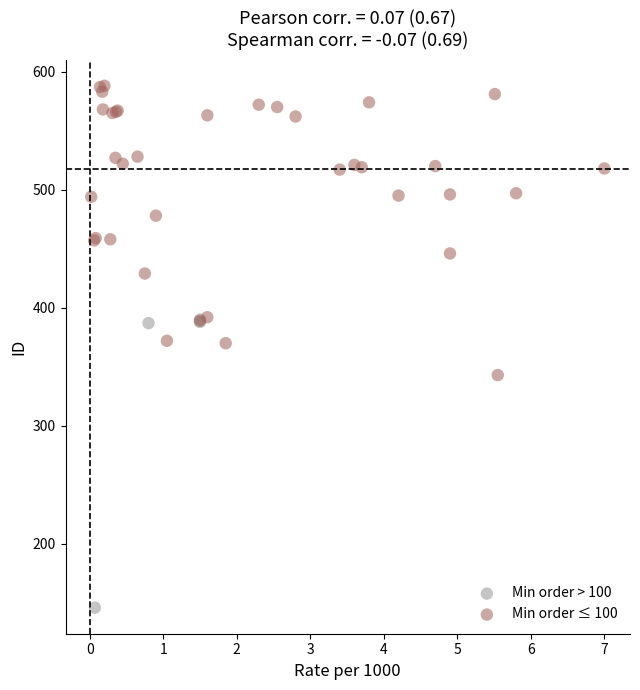

Which series reaches the maximum Y coordinate?

Min order ≤ 100